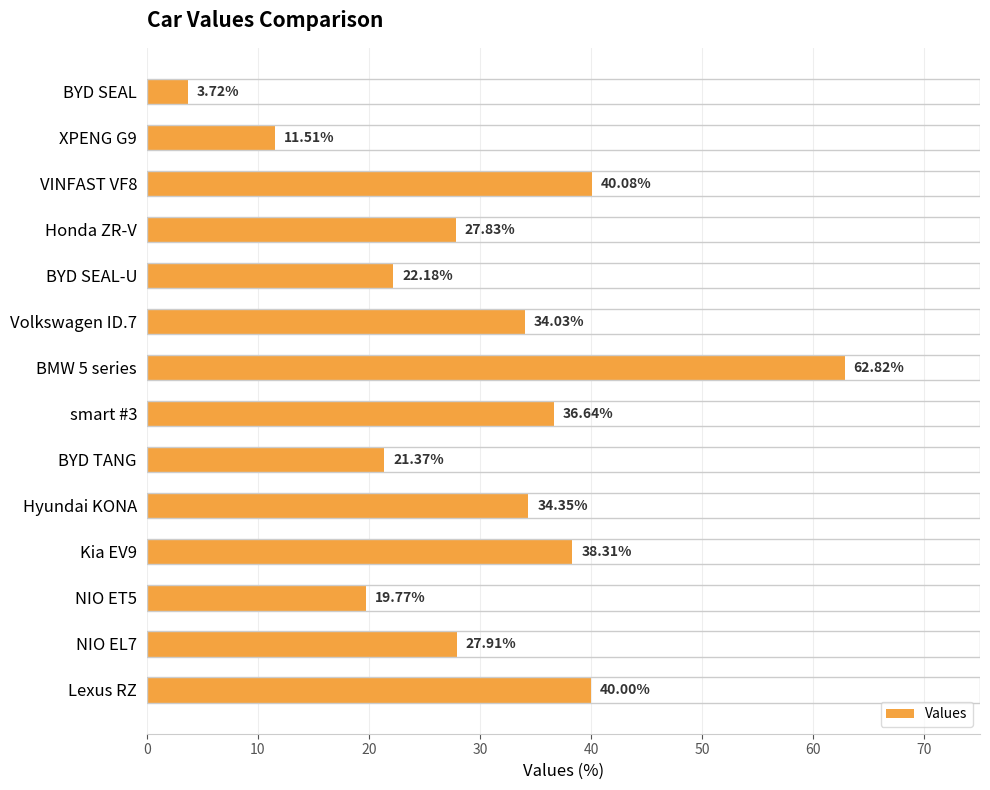

Which category has the lowest value across all series?

BYD SEAL